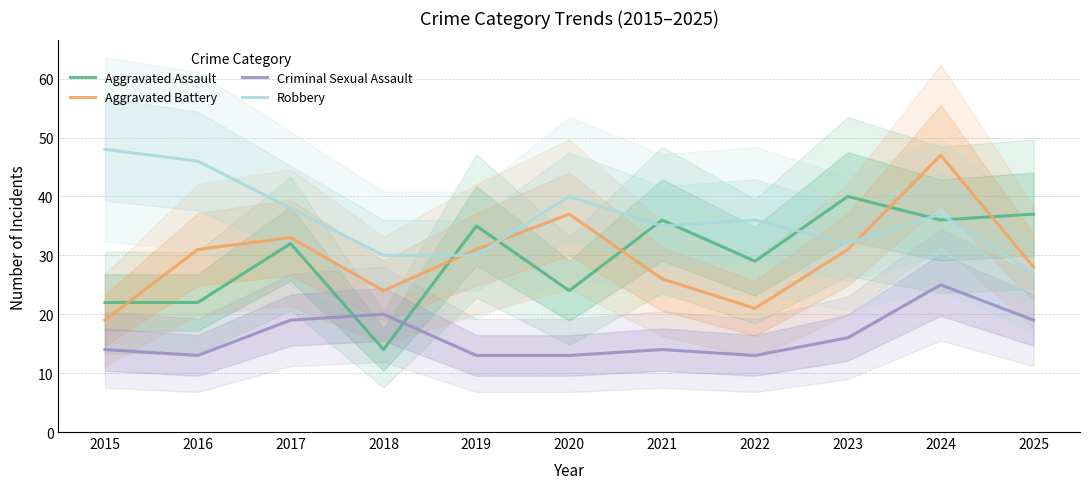

Is the value of Aggravated Battery at 2018 greater than the value of Robbery at 2019?

No